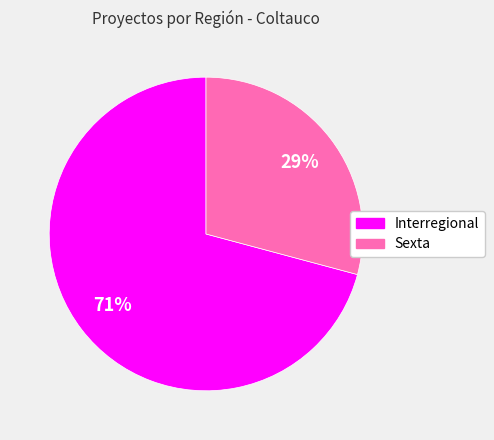

The Sexta slice represents 29% of the pie. True or false?

True